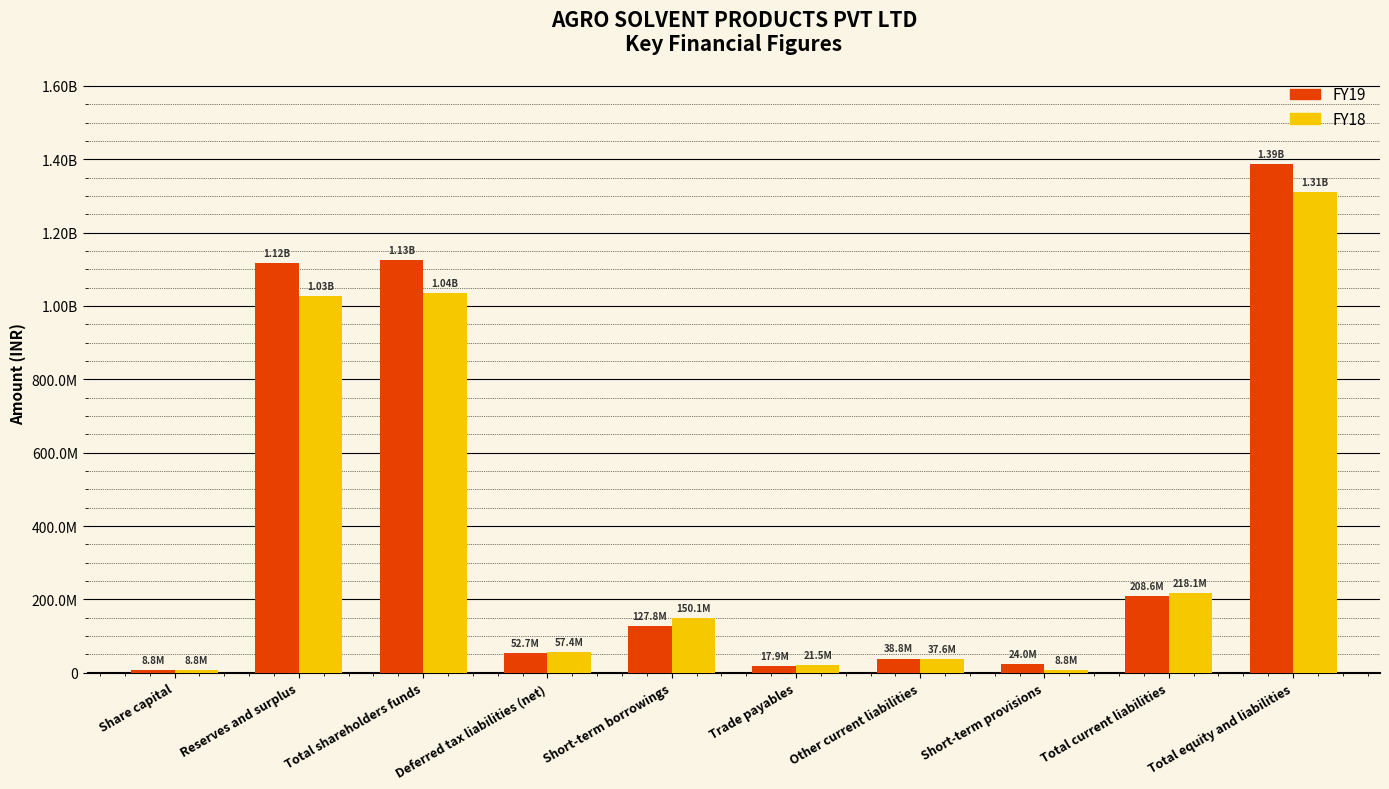

Are the bars horizontal?

No